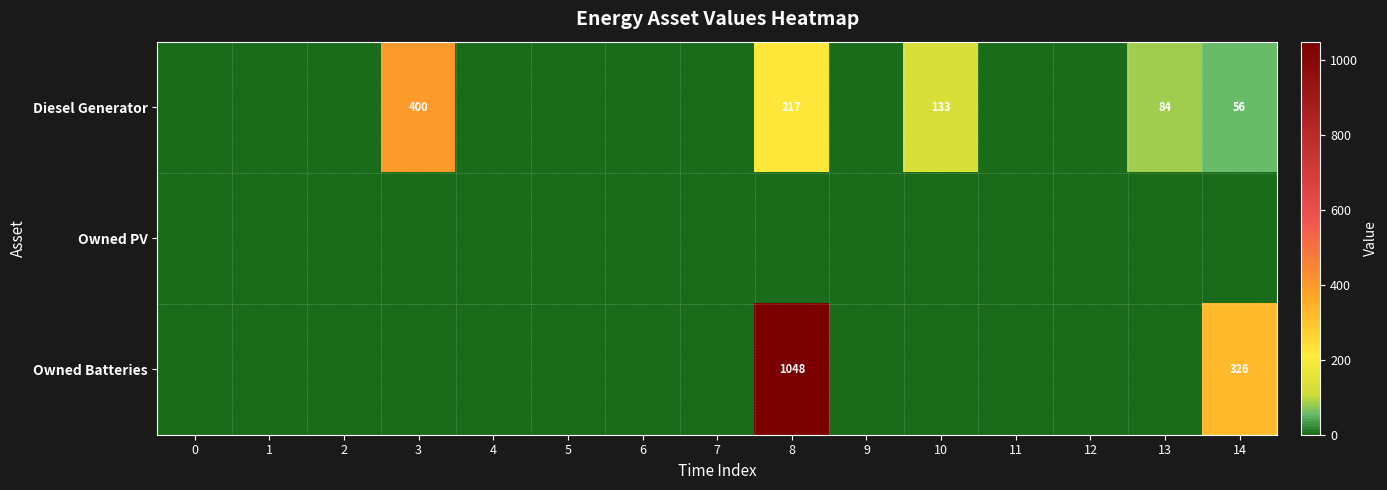

How many series are shown in this chart?

3